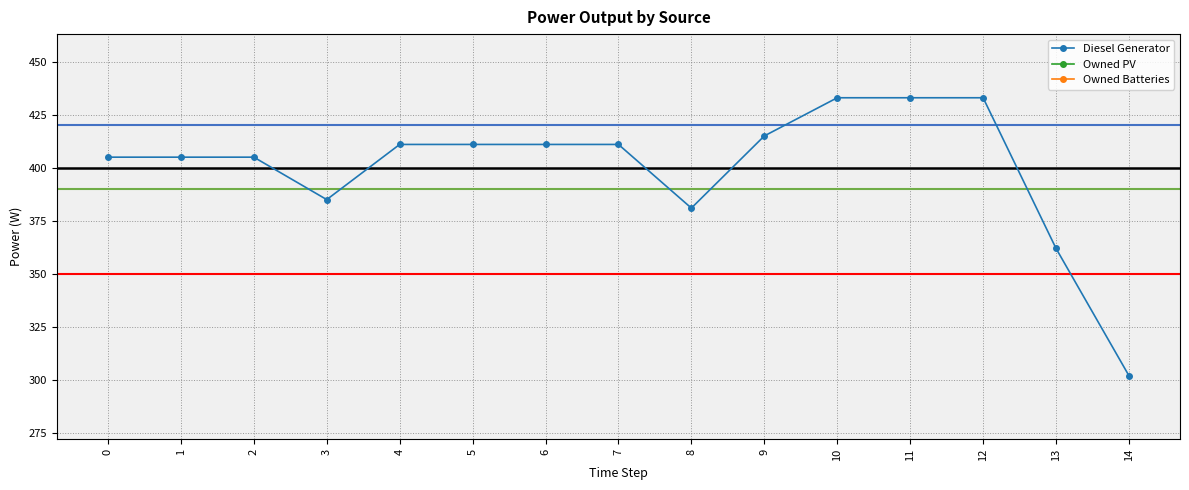

Which series has the widest spread of values?

Diesel Generator